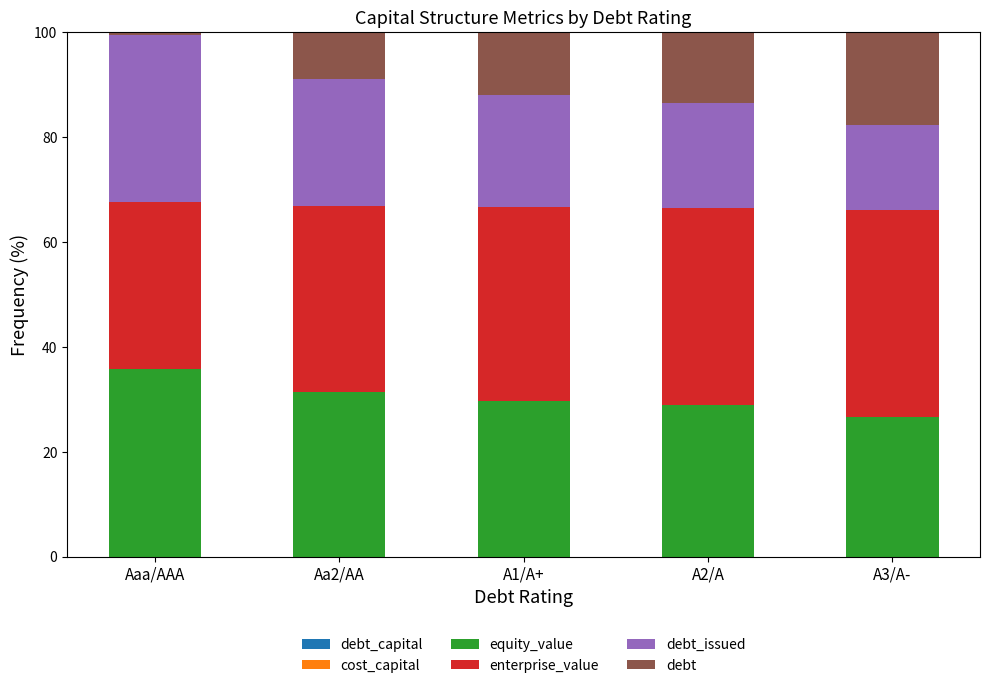

Does the chart contain stacked bars?

Yes